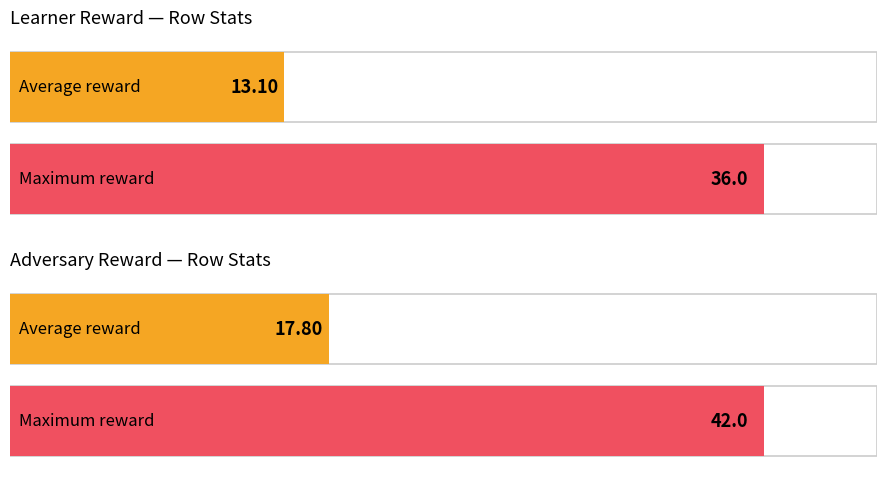

Which series has the widest spread of values?

adv reward